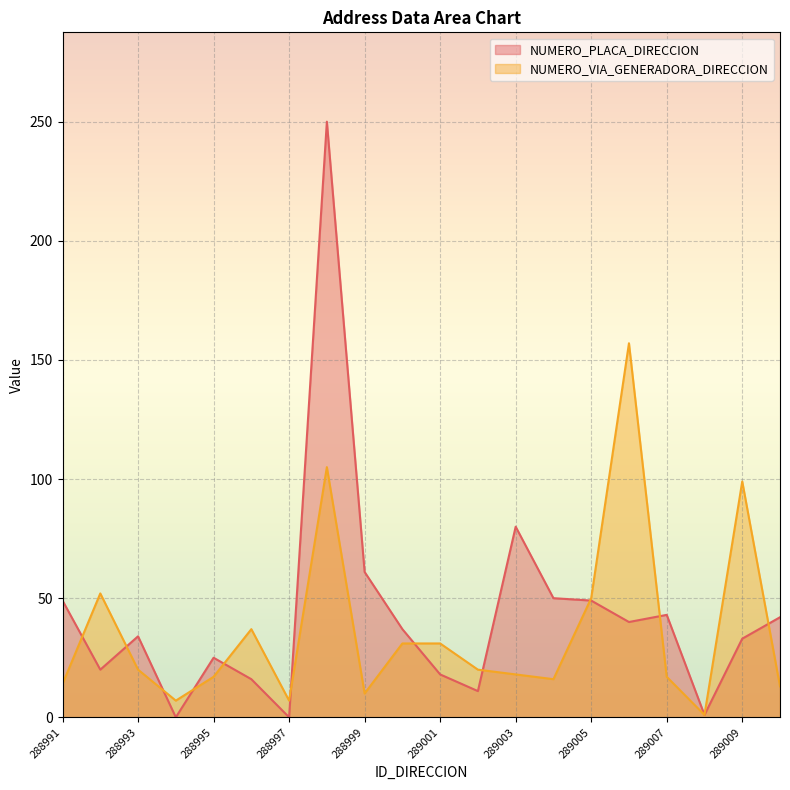

What is the difference between the highest and lowest values at 288995?

8